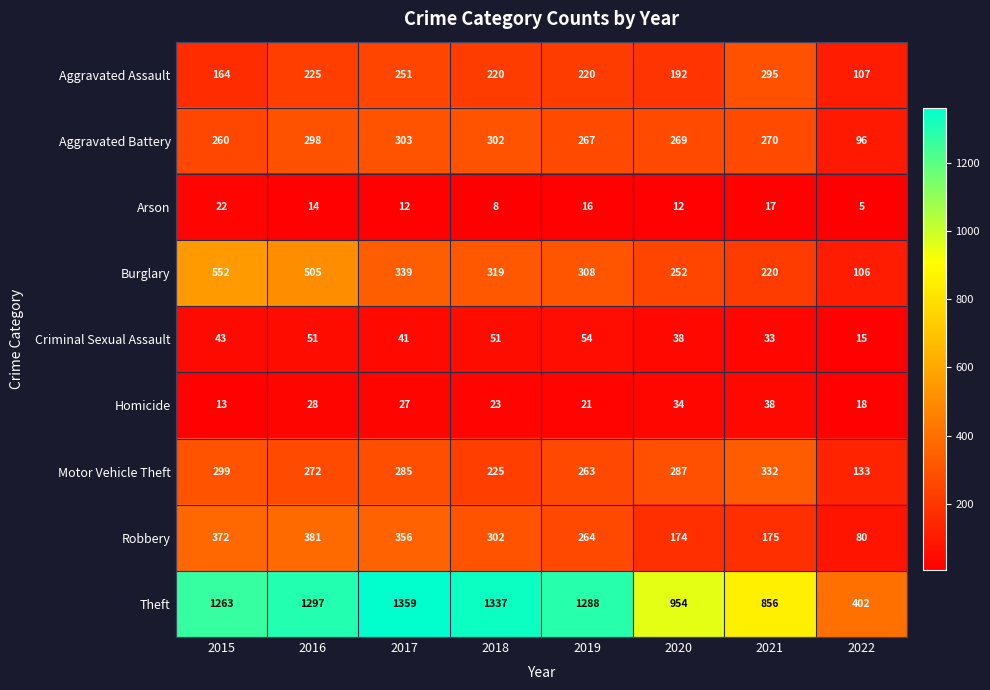

Which series has the largest total across all categories?

Theft